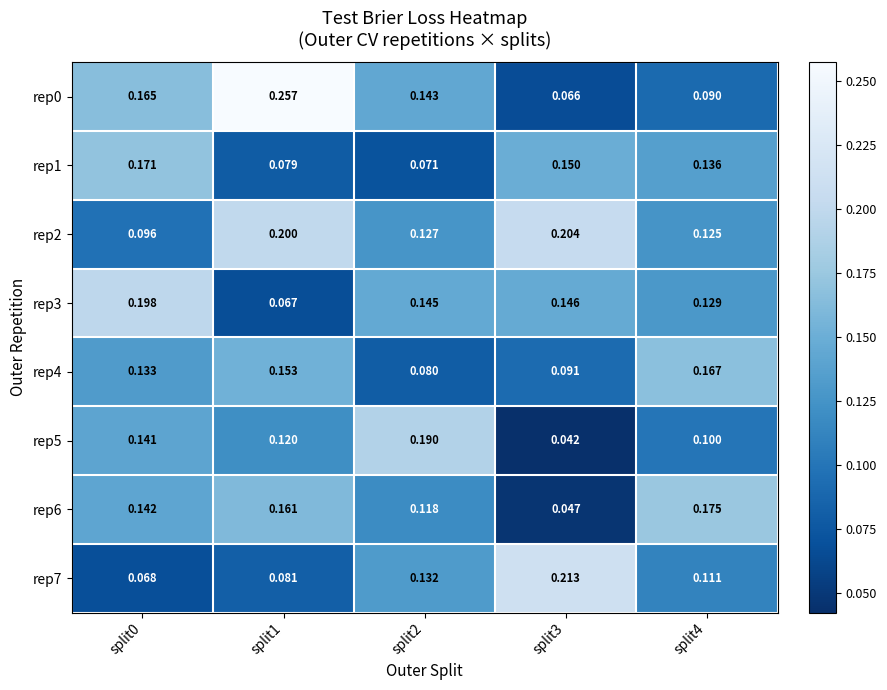

Is the value of rep7 at split3 greater than the value of rep6 at split4?

Yes